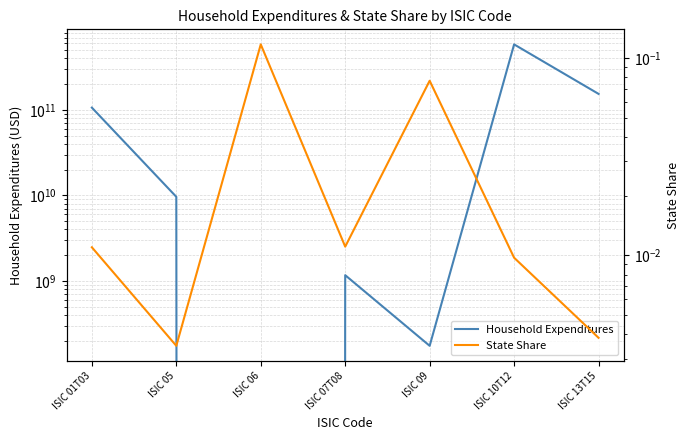

At which label does Household Expenditures first exceed 9628791687?

ISIC 01T03